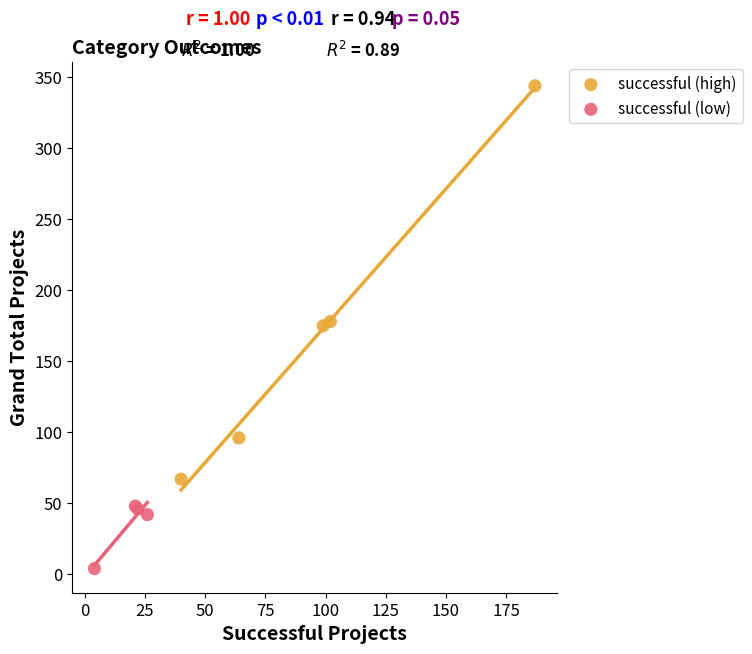

Which series has the widest spread of Y values?

successful (high)